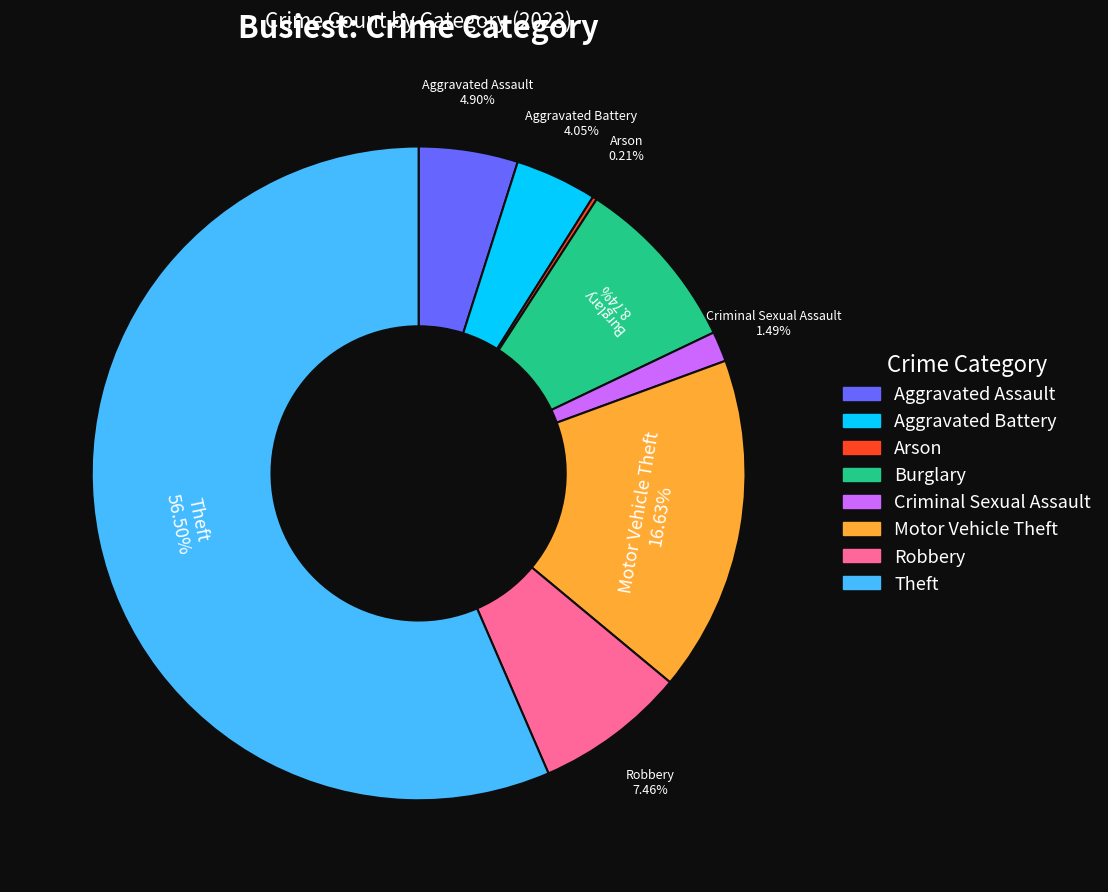

Between Criminal Sexual Assault and Aggravated Assault, which is larger?

Aggravated Assault